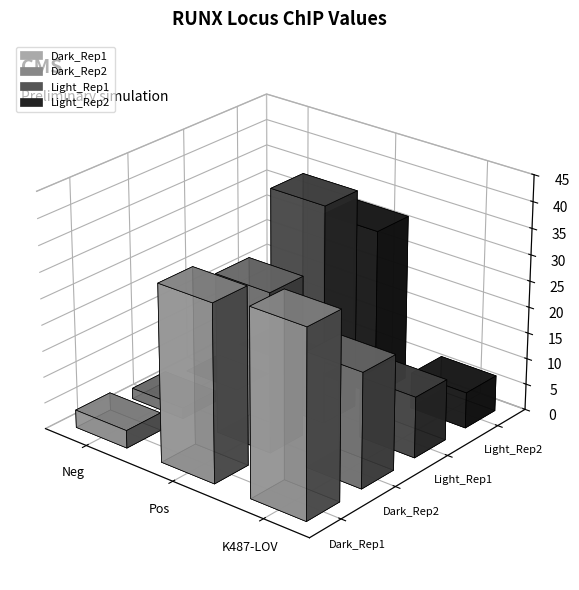

The value of Light_Rep1 at Pos is 19.0. True or false?

False